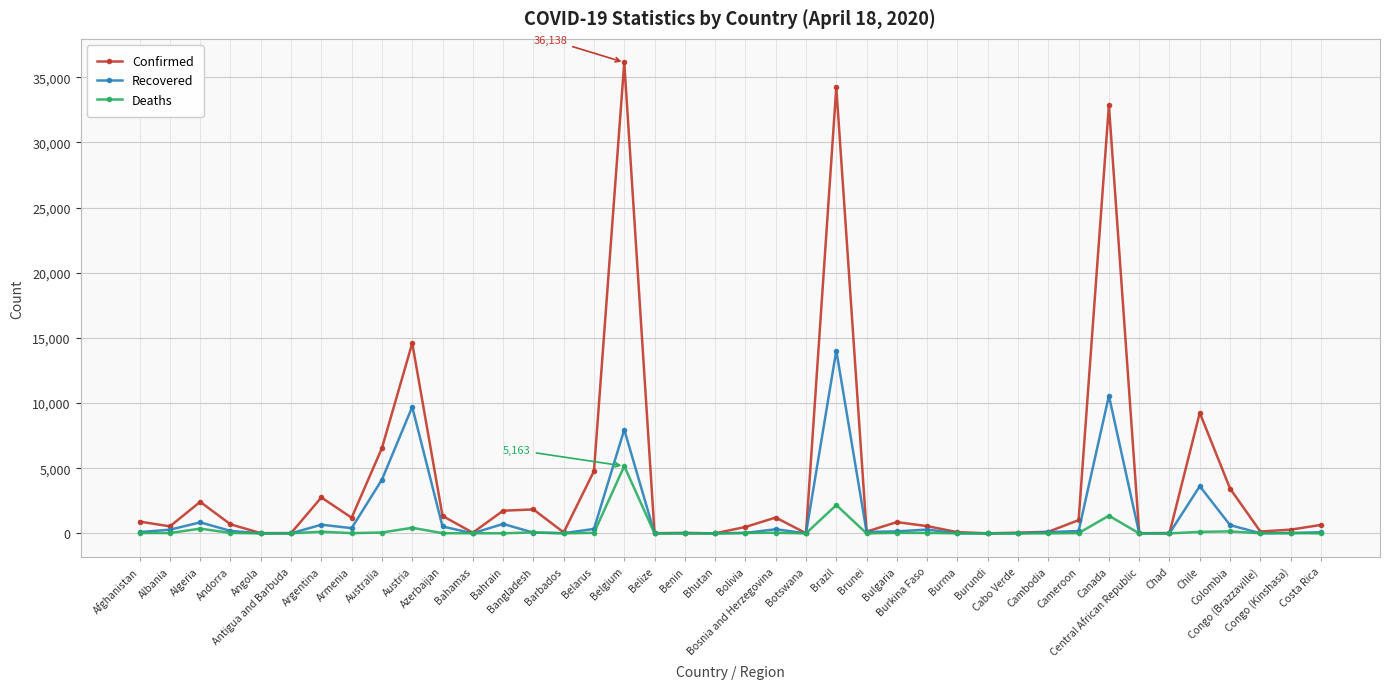

List the series in order of their peak value, lowest first.

Deaths, Recovered, Confirmed